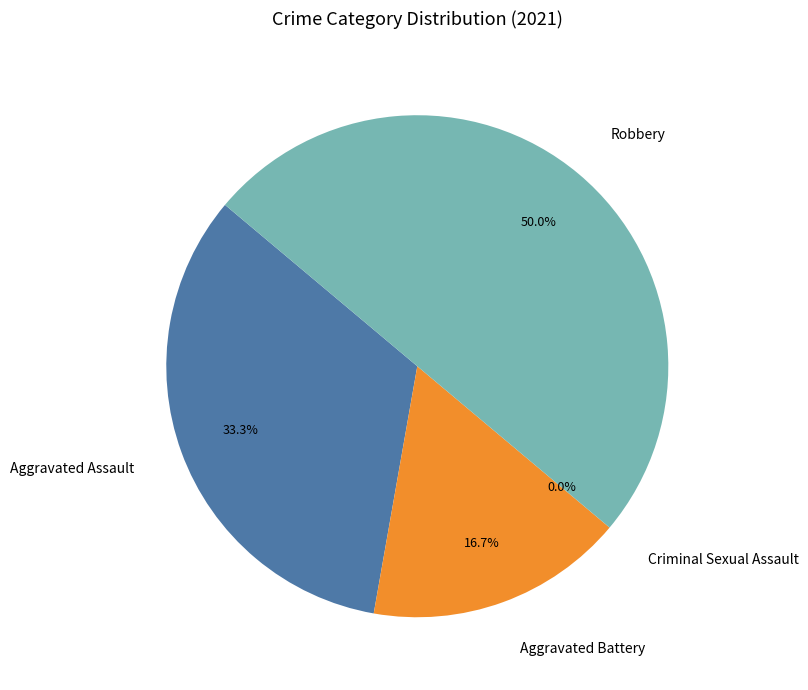

To the nearest percent, what portion does Aggravated Assault represent?

33%